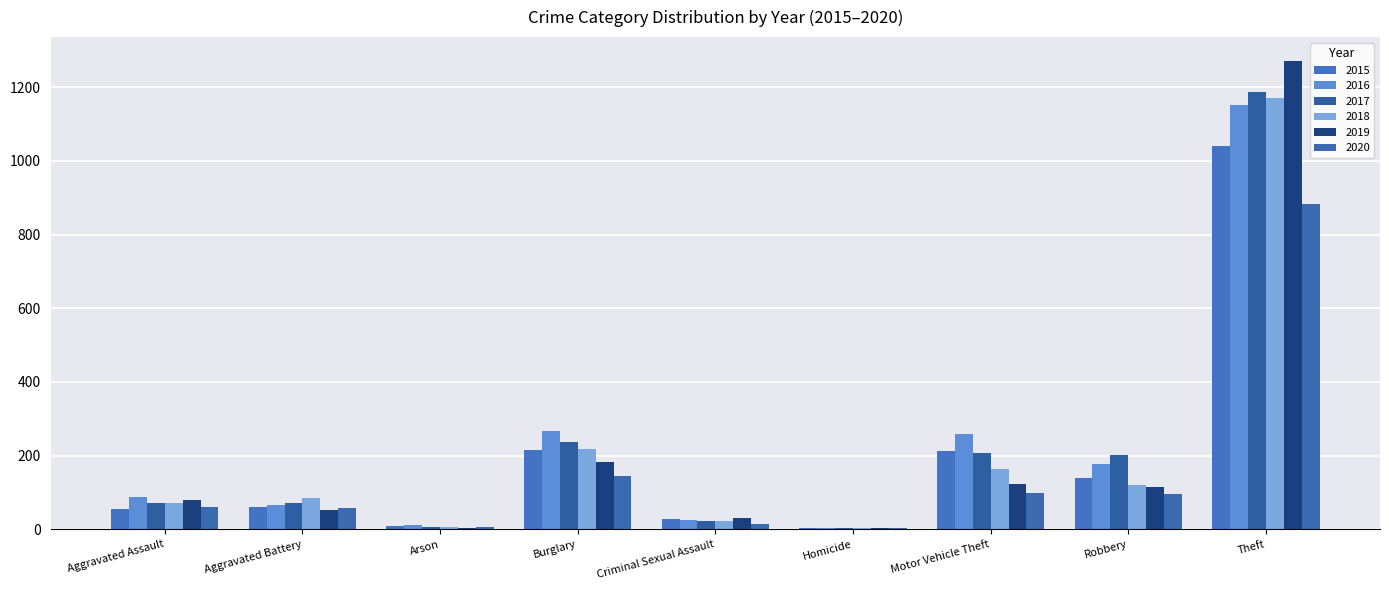

How many data points does each series have?

9